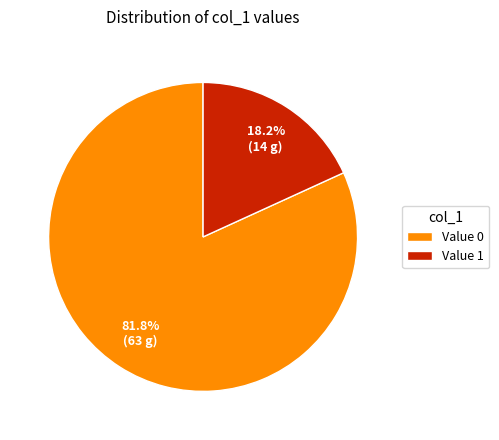

Is Value 0 the majority of the pie?

Yes